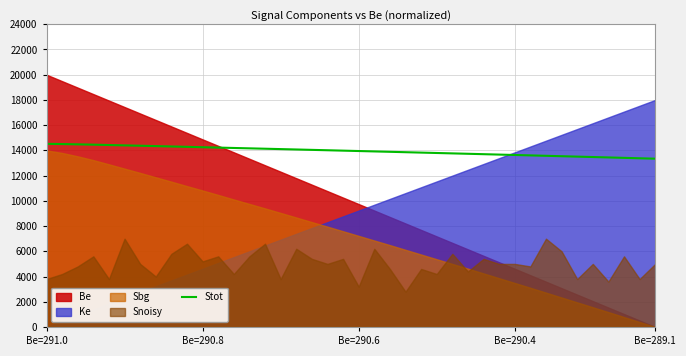

Is it true that the value at 24 is 9476.9?

False